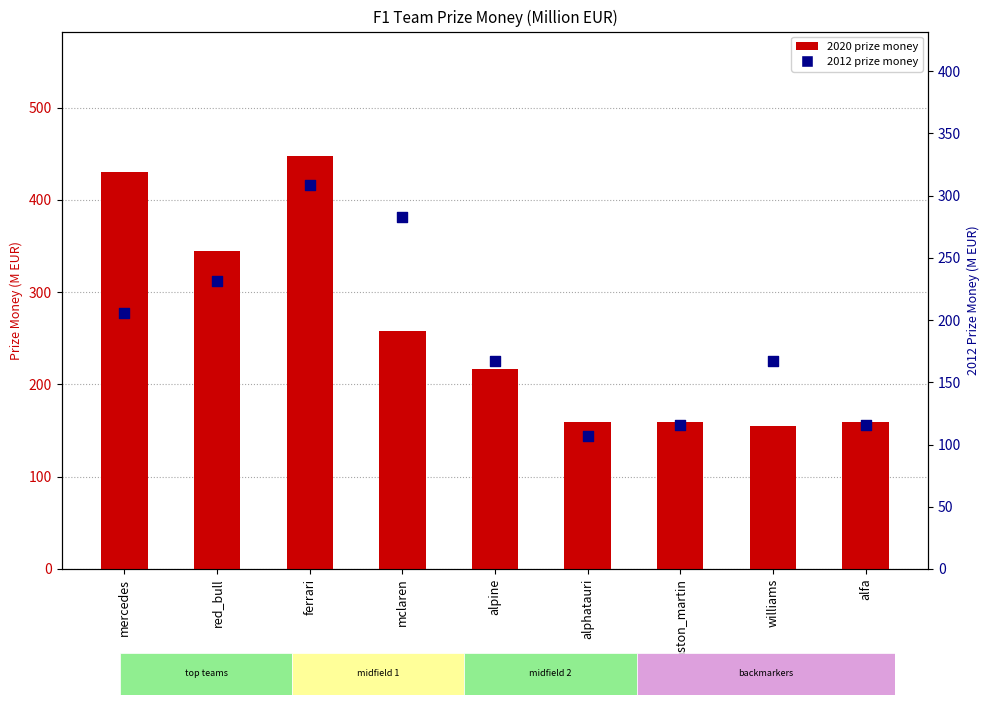

Which series has the largest total across all categories?

2020 prize money